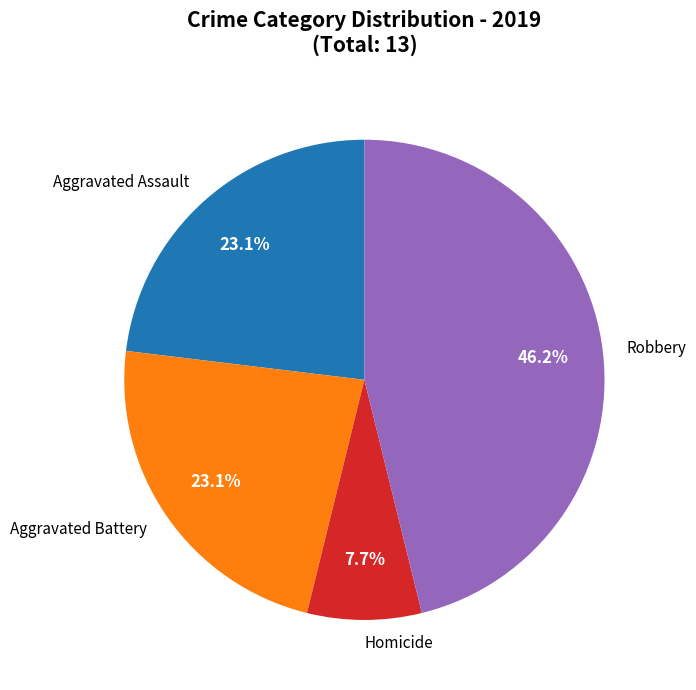

What percentage is the Robbery slice, to the nearest percent?

46%